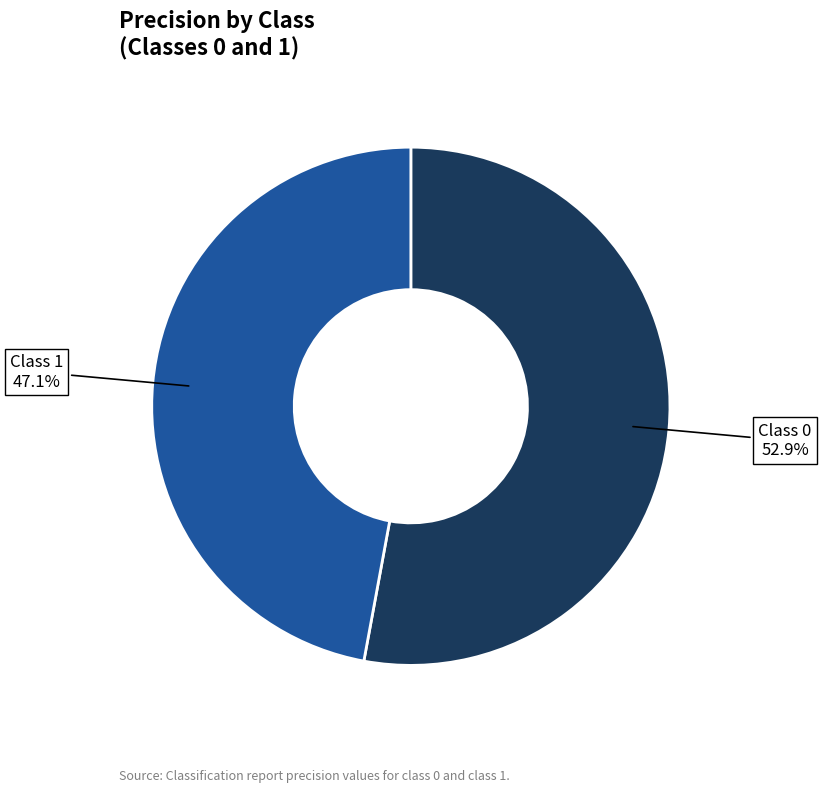

Is there any slice that represents more than half of the pie?

Yes